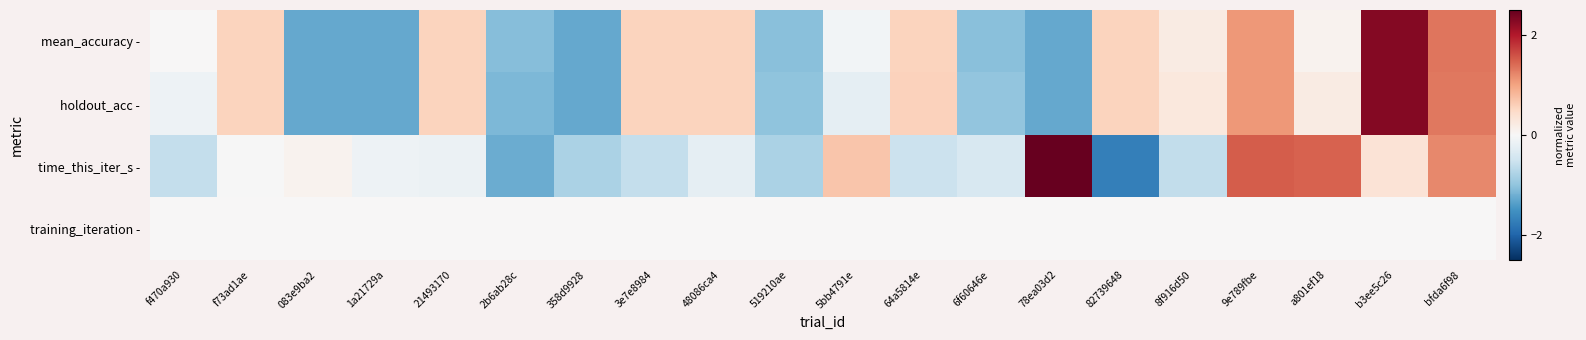

Reading right to left, list all the values displayed in this chart.

mean_accuracy -: bfda6f98=1.3	b3ee5c26=2.3	a801ef18=0.1	9e789fbe=1.1	8f916d50=0.2	82739648=0.6	78ea03d2=-1.3	6f60646e=-1.0	64a5814e=0.6	5bb4791e=-0.1	519210ae=-1.0	48086ca4=0.6	3e7e8984=0.6	358d9928=-1.3	2b6ab28c=-1.1	21493170=0.6	1a21729a=-1.3	083e9ba2=-1.3	f73ad1ae=0.6	f470a930=0.0
holdout_acc -: bfda6f98=1.3	b3ee5c26=2.3	a801ef18=0.2	9e789fbe=1.1	8f916d50=0.3	82739648=0.6	78ea03d2=-1.3	6f60646e=-1.0	64a5814e=0.6	5bb4791e=-0.2	519210ae=-1.0	48086ca4=0.6	3e7e8984=0.6	358d9928=-1.3	2b6ab28c=-1.1	21493170=0.6	1a21729a=-1.3	083e9ba2=-1.3	f73ad1ae=0.6	f470a930=-0.1
time_this_iter_s -: bfda6f98=1.2	b3ee5c26=0.3	a801ef18=1.5	9e789fbe=1.5	8f916d50=-0.6	82739648=-1.7	78ea03d2=2.5	6f60646e=-0.4	64a5814e=-0.5	5bb4791e=0.7	519210ae=-0.8	48086ca4=-0.2	3e7e8984=-0.6	358d9928=-0.8	2b6ab28c=-1.2	21493170=-0.1	1a21729a=-0.1	083e9ba2=0.1	f73ad1ae=-0.0	f470a930=-0.6
training_iteration -: bfda6f98=0.0	b3ee5c26=0.0	a801ef18=0.0	9e789fbe=0.0	8f916d50=0.0	82739648=0.0	78ea03d2=0.0	6f60646e=0.0	64a5814e=0.0	5bb4791e=0.0	519210ae=0.0	48086ca4=0.0	3e7e8984=0.0	358d9928=0.0	2b6ab28c=0.0	21493170=0.0	1a21729a=0.0	083e9ba2=0.0	f73ad1ae=0.0	f470a930=0.0